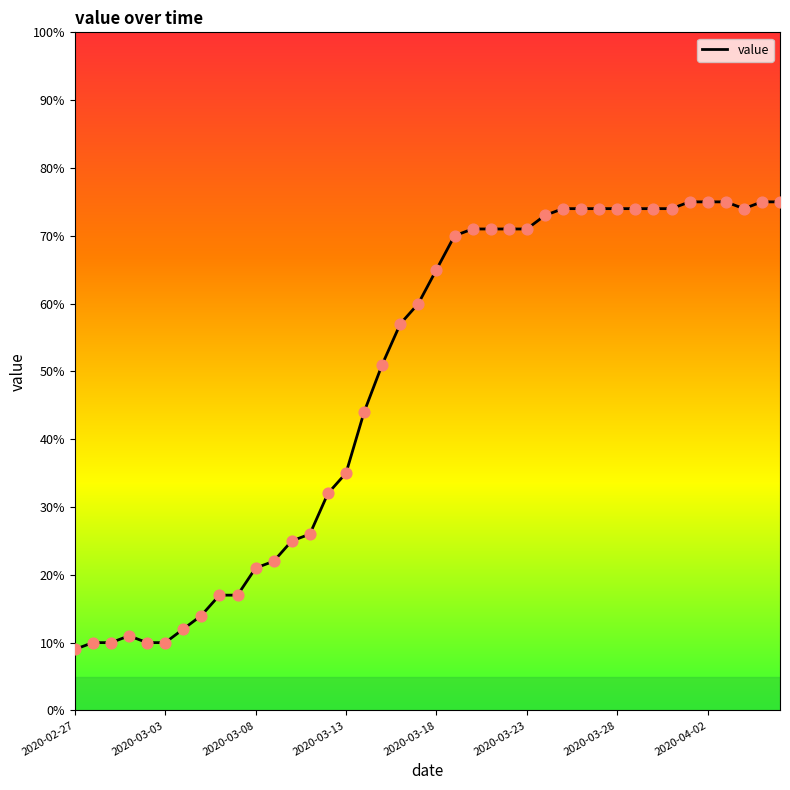

What is the maximum value shown in the chart?

75